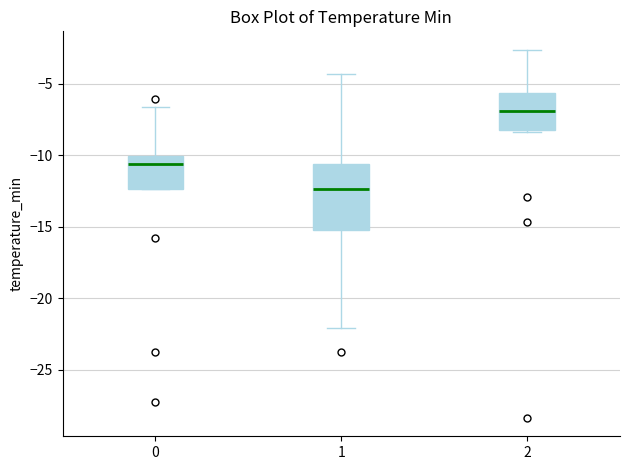

Which box is the tallest, from its lower edge to its upper edge?

1